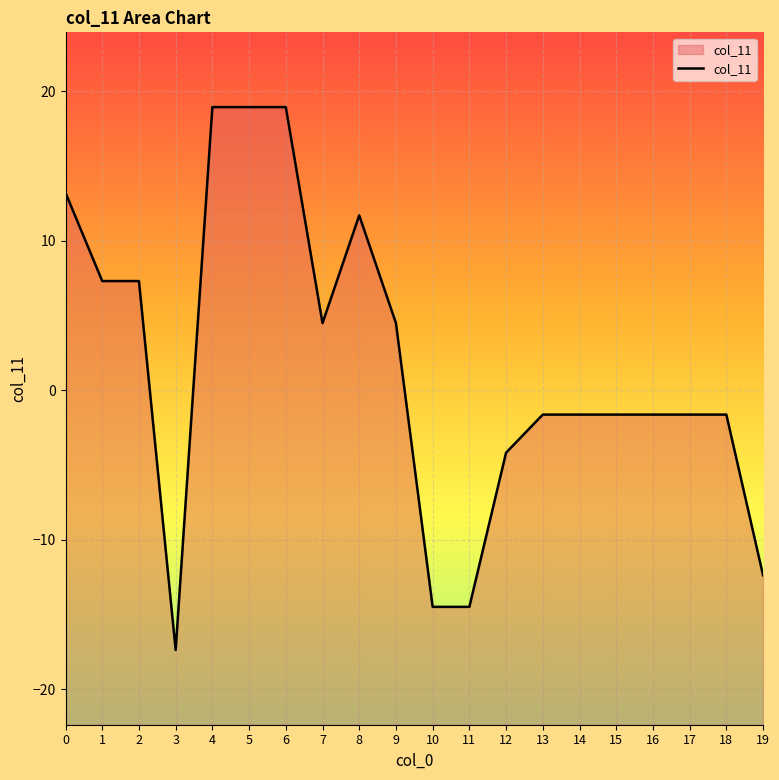

Reading left to right, list all the values displayed in this chart.

13.2	7.3	7.3	-17.4	18.9	18.9	18.9	4.5	11.7	4.5	-14.5	-14.5	-4.2	-1.6	-1.6	-1.6	-1.6	-1.6	-1.6	-12.4